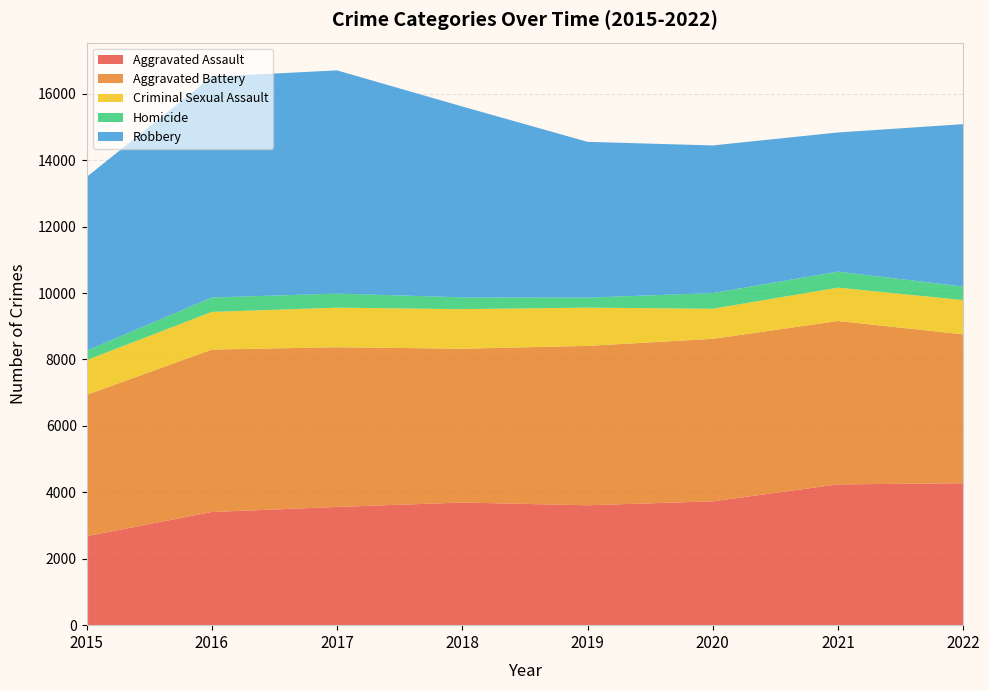

Reading left to right, extract all data points from this chart.

Aggravated Assault: 2679	3407	3559	3692	3609	3728	4238	4273
Aggravated Battery: 4253	4890	4809	4631	4799	4892	4919	4482
Criminal Sexual Assault: 1047	1135	1191	1191	1152	906	1005	1032
Homicide: 286	433	425	355	301	473	482	408
Robbery: 5227	6649	6719	5747	4691	4444	4190	4889